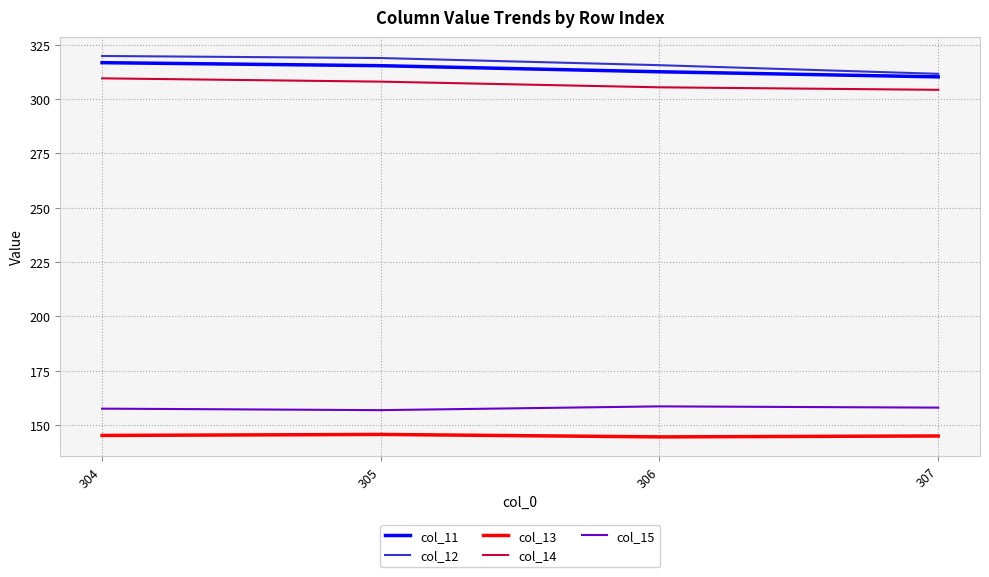

True or false: col_12 and col_14 cross at least once.

False